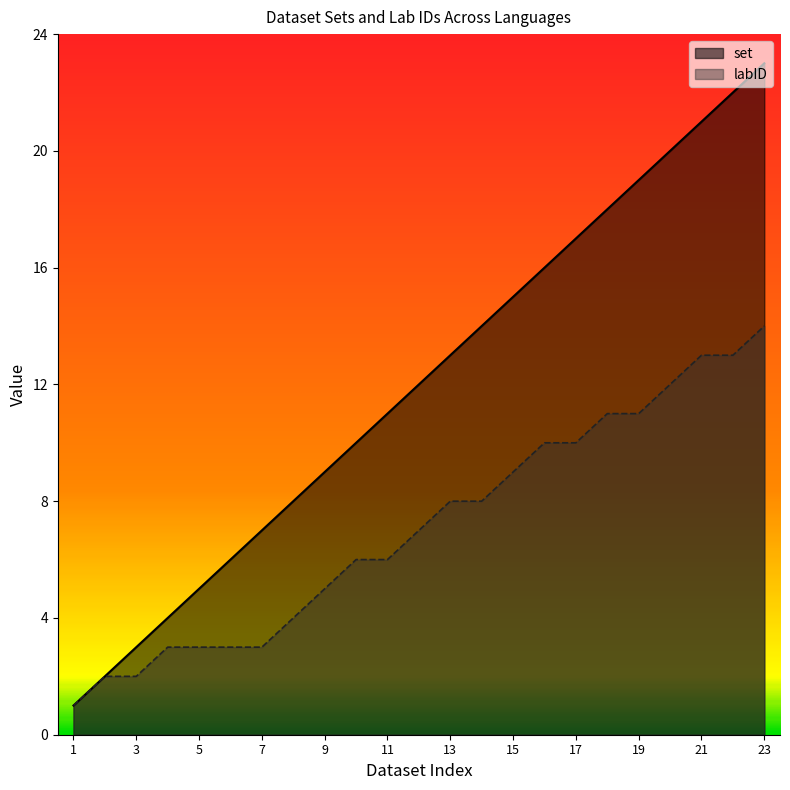

Count the number of data series in this chart.

2